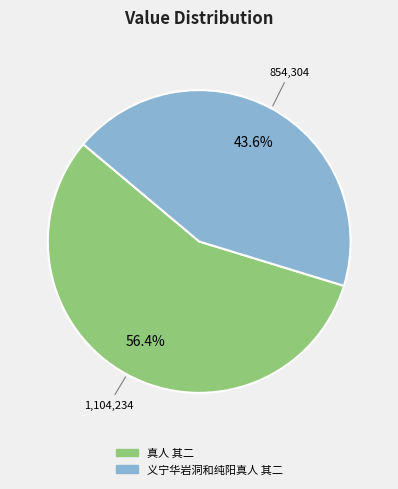

Does 义宁华岩洞和纯阳真人 其二 represent more than half of the total?

No